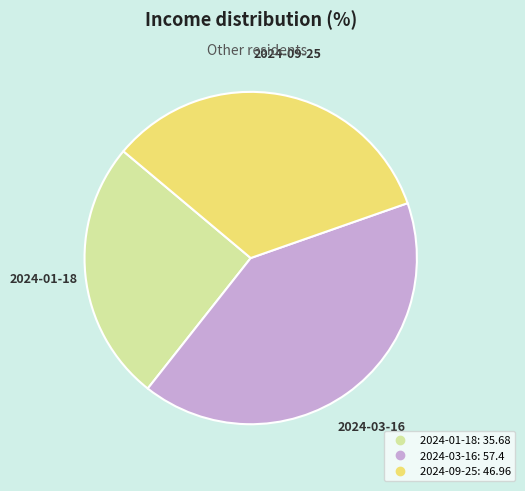

Does any single category account for the majority?

No